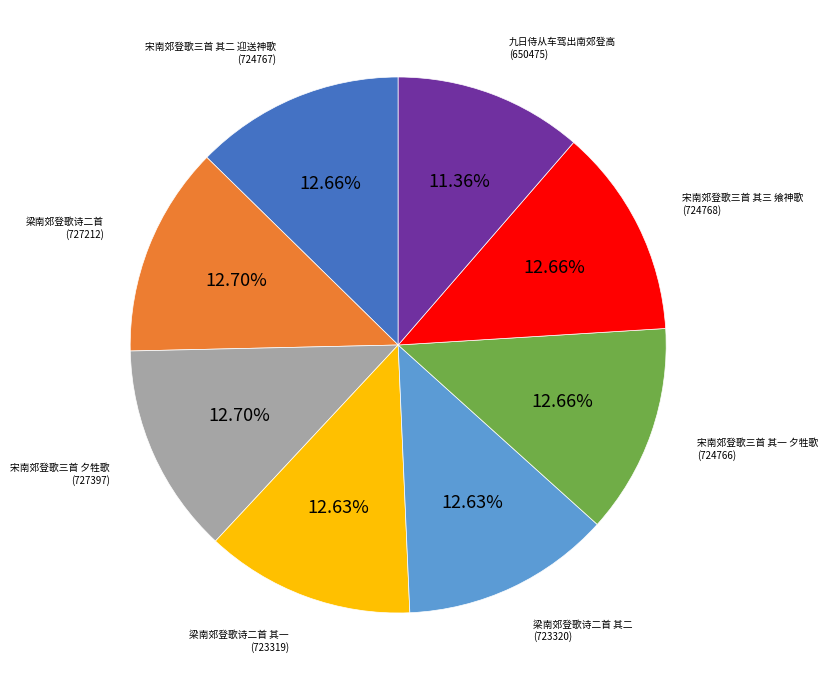

Between 梁南郊登歌诗二首 and 九日侍从车驾出南郊登高, which is larger?

梁南郊登歌诗二首